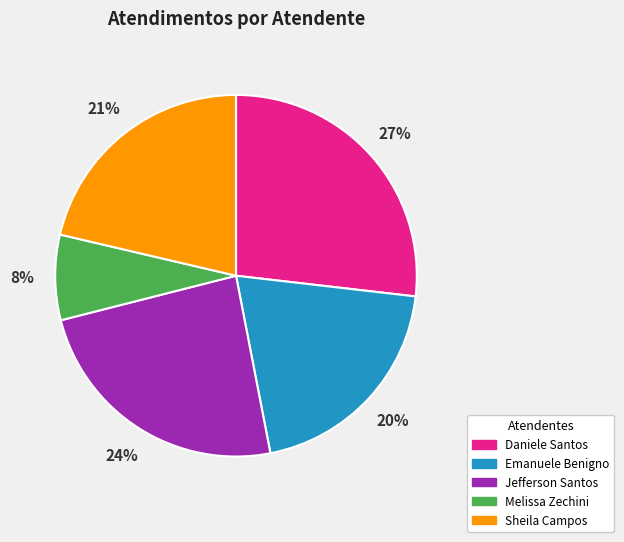

Is there a majority slice in this chart?

No